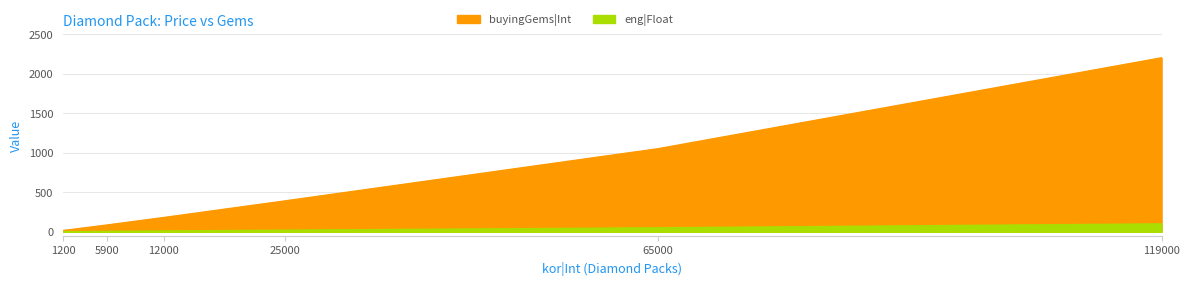

What is the difference between the maximum and second lowest values in the eng|Float series?

95.0